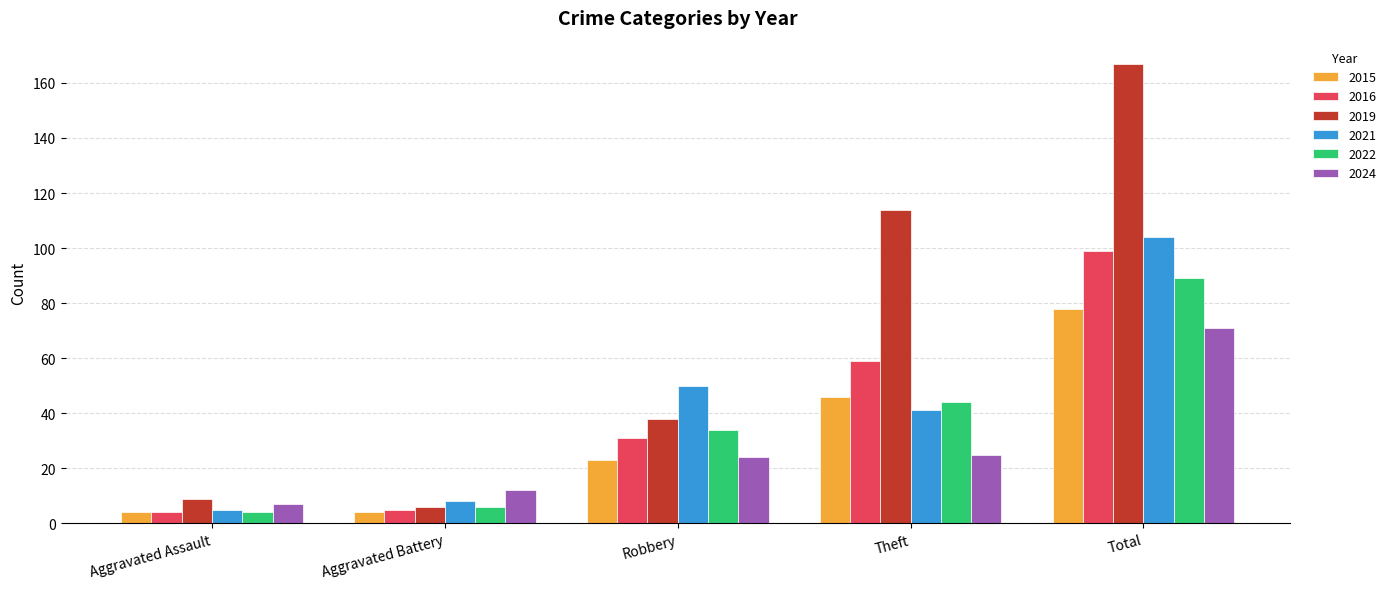

Which series has the largest total across all categories?

2019